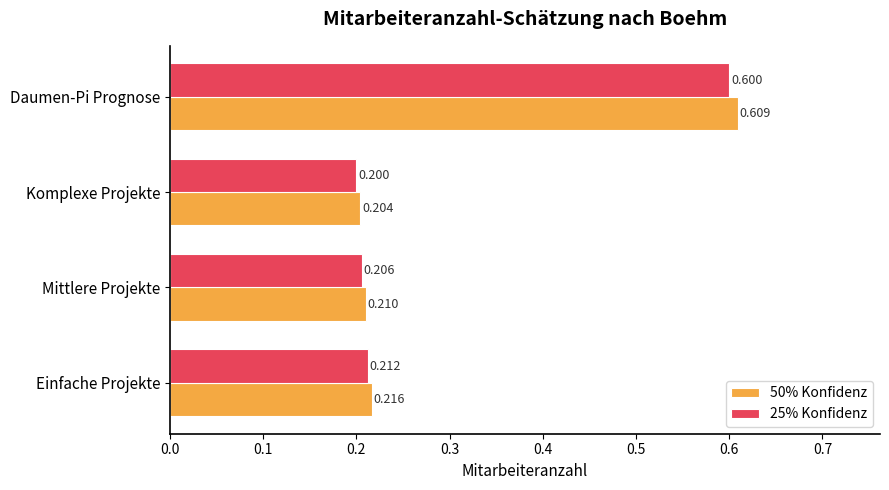

What are all the series names shown in the legend?

50% Konfidenz, 25% Konfidenz